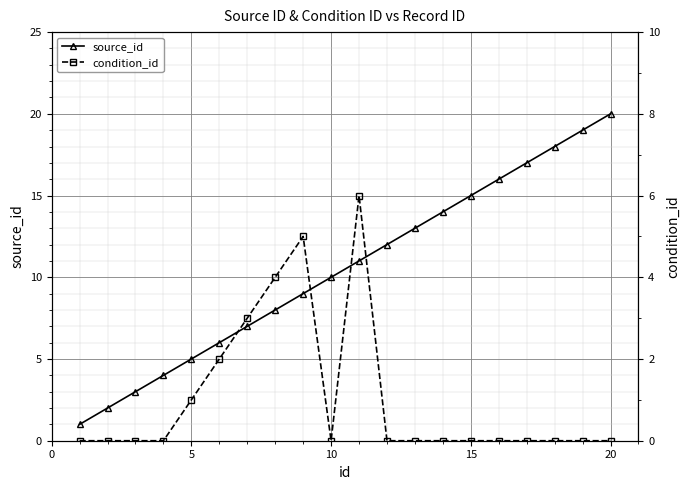

How many positive values does the condition_id series have?

6